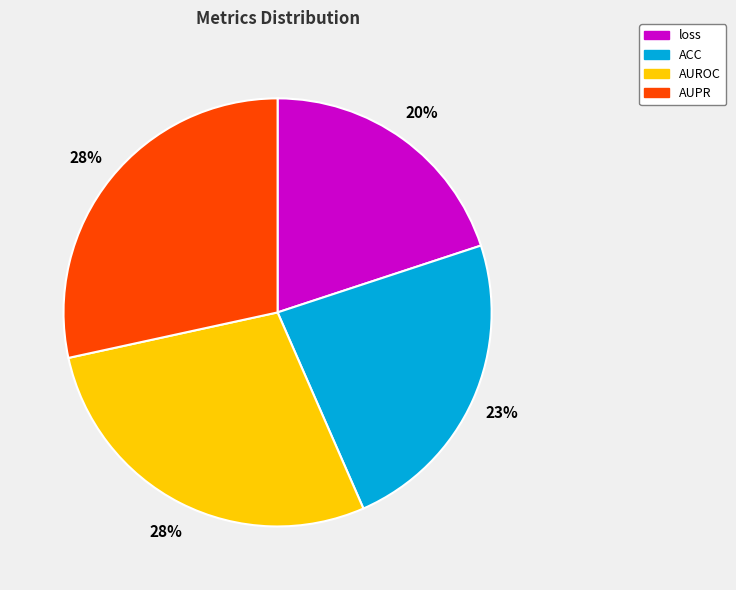

Which has a higher value, AUROC or ACC?

AUROC